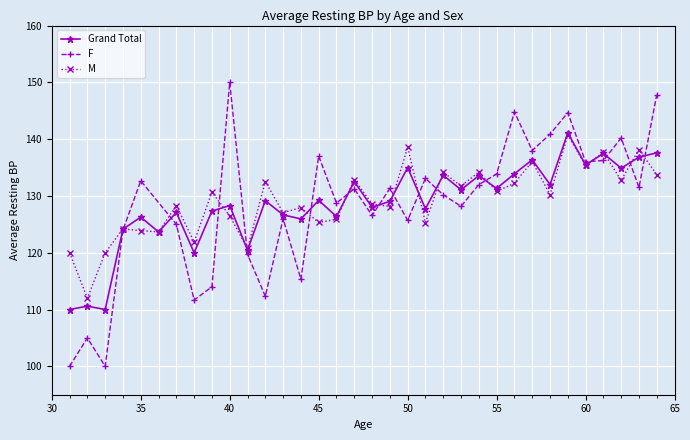

What is the lowest value of the M series?

112.0